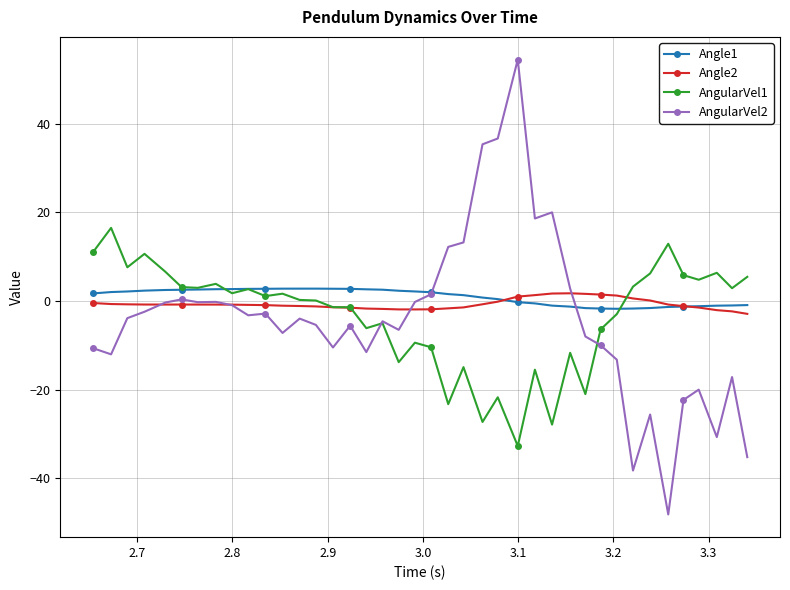

Which series has the widest spread of values?

AngularVel2